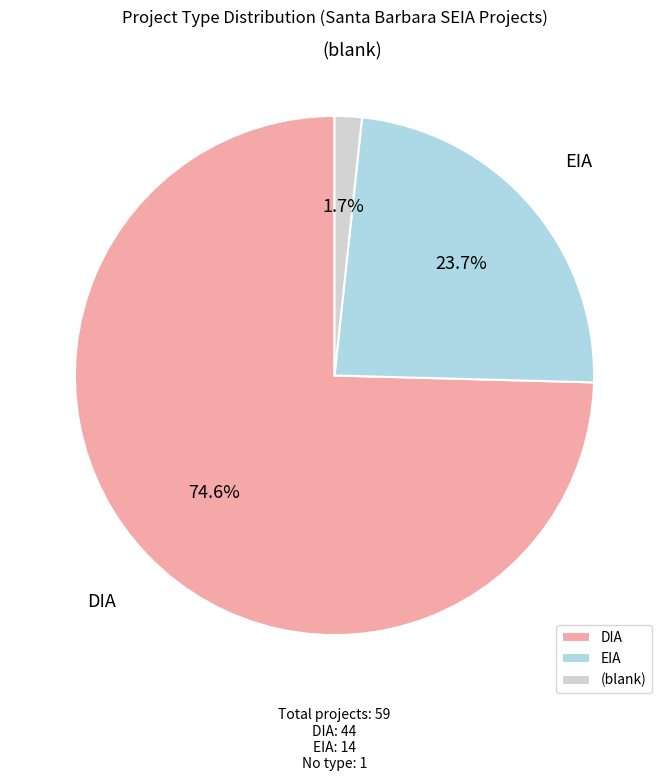

Which has a higher value, DIA or (blank)?

DIA